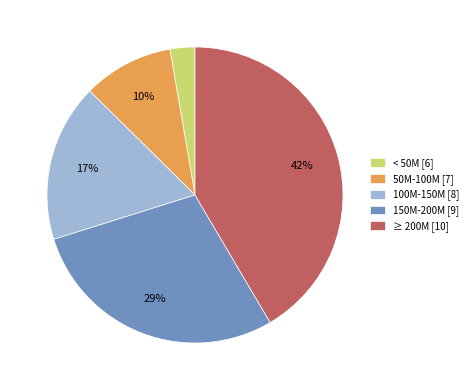

Which has a higher value, 100M-150M [8] or 50M-100M [7]?

100M-150M [8]